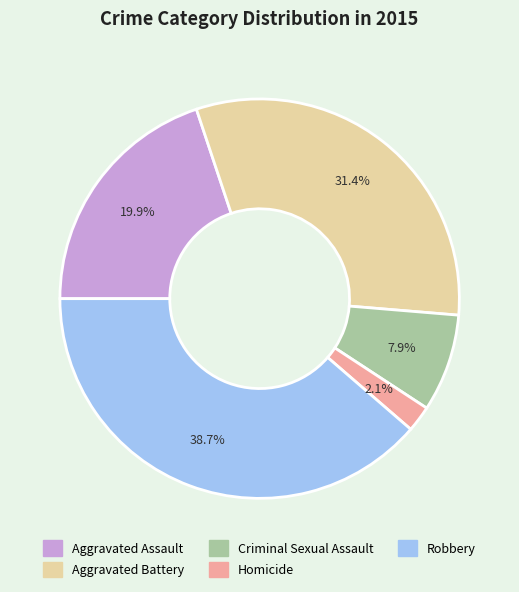

How many slices are in this pie chart?

5